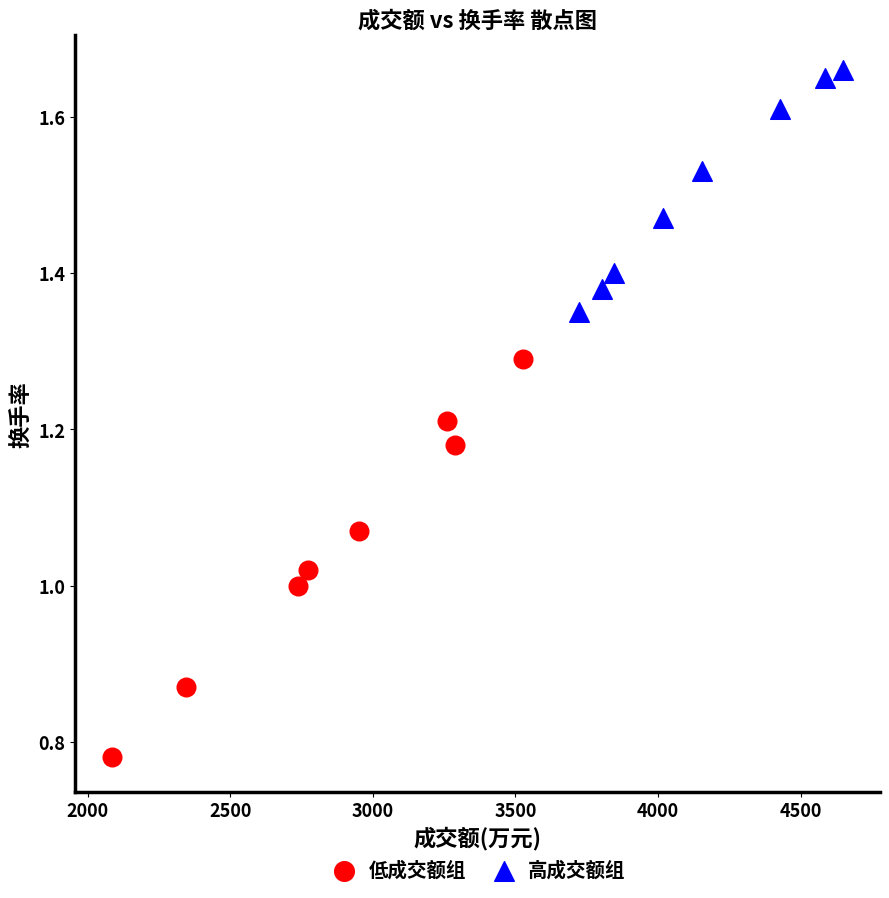

What are all the series names shown in the legend?

低成交额组, 高成交额组